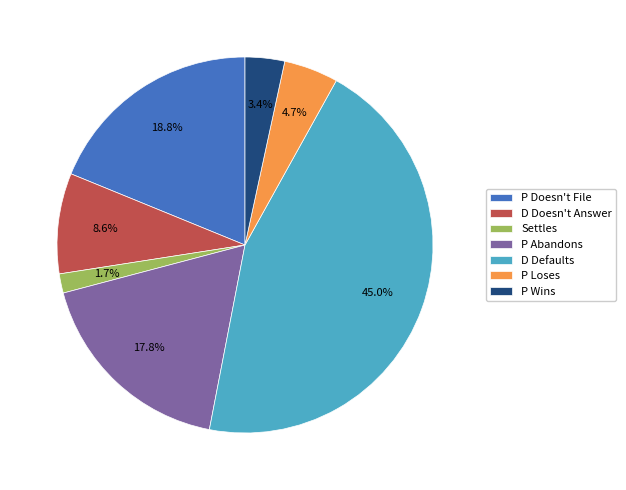

Rank the categories by value from highest to lowest.

D Defaults, P Doesn't File, P Abandons, D Doesn't Answer, P Loses, P Wins, Settles